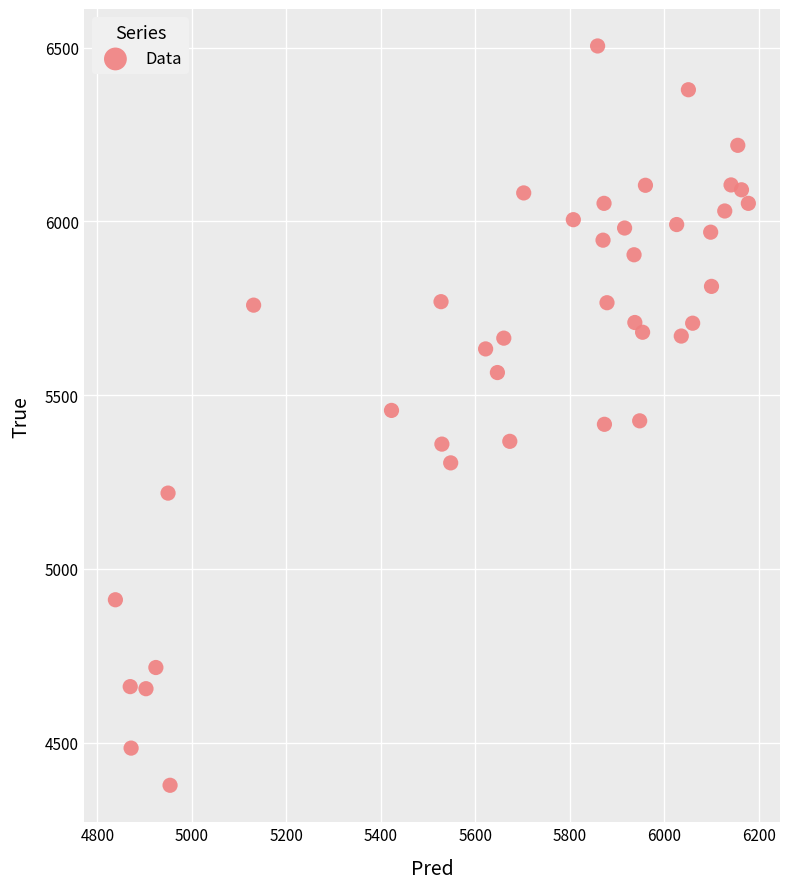

What is the range of Y values (max minus min)?

2128